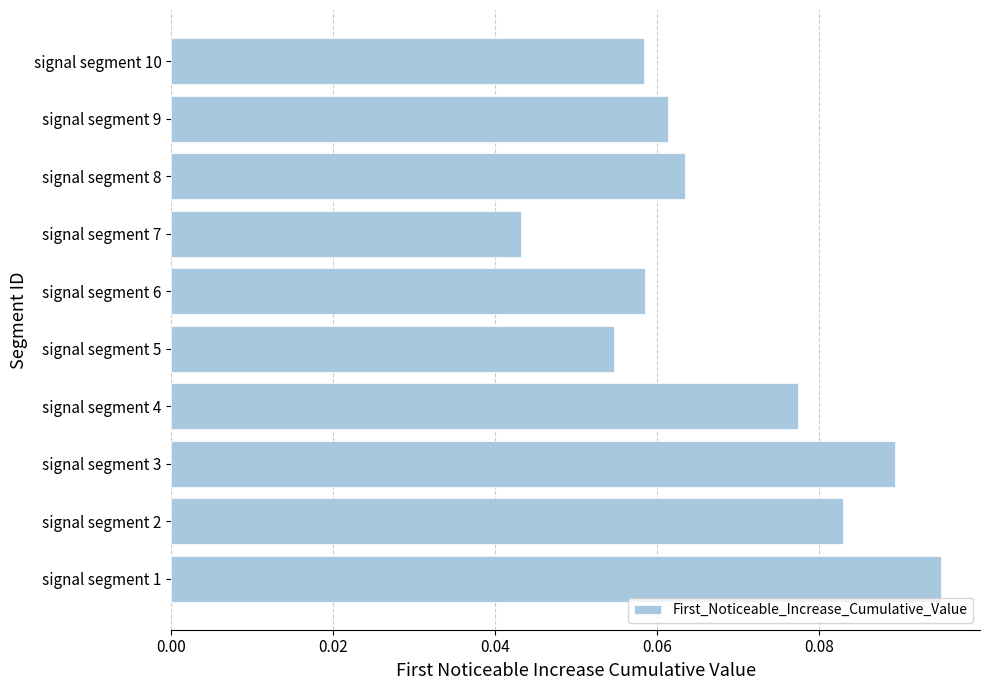

Are the bars grouped side by side (vs. stacked)?

No